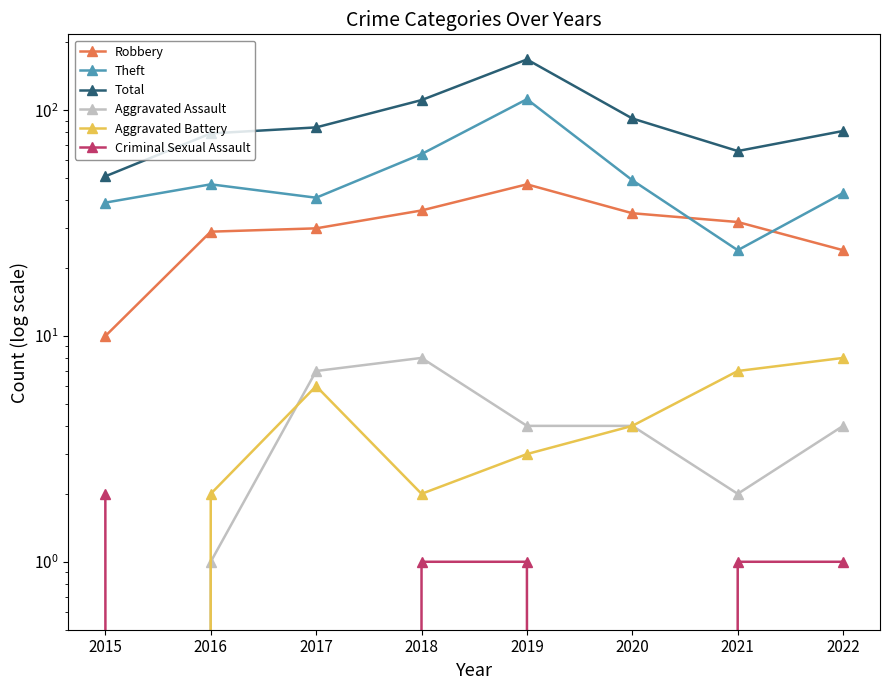

What is the difference between the maximum and minimum values in the Theft series?

88